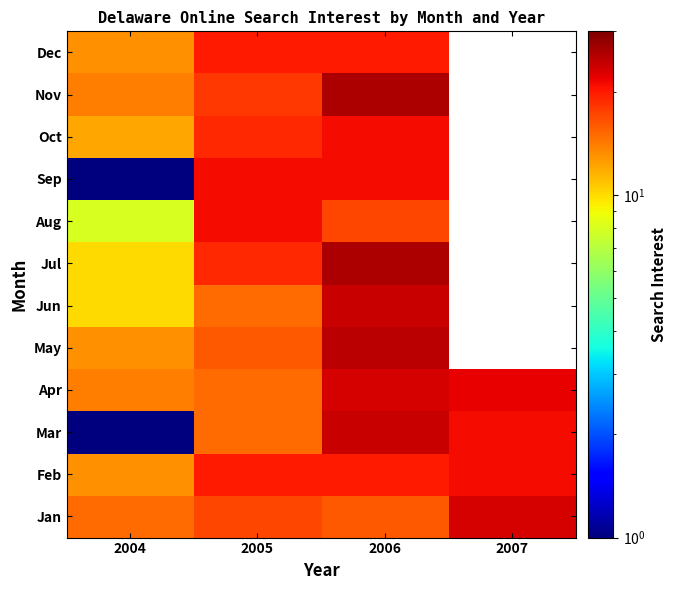

Which category has the lowest value in the Jul series?

2004